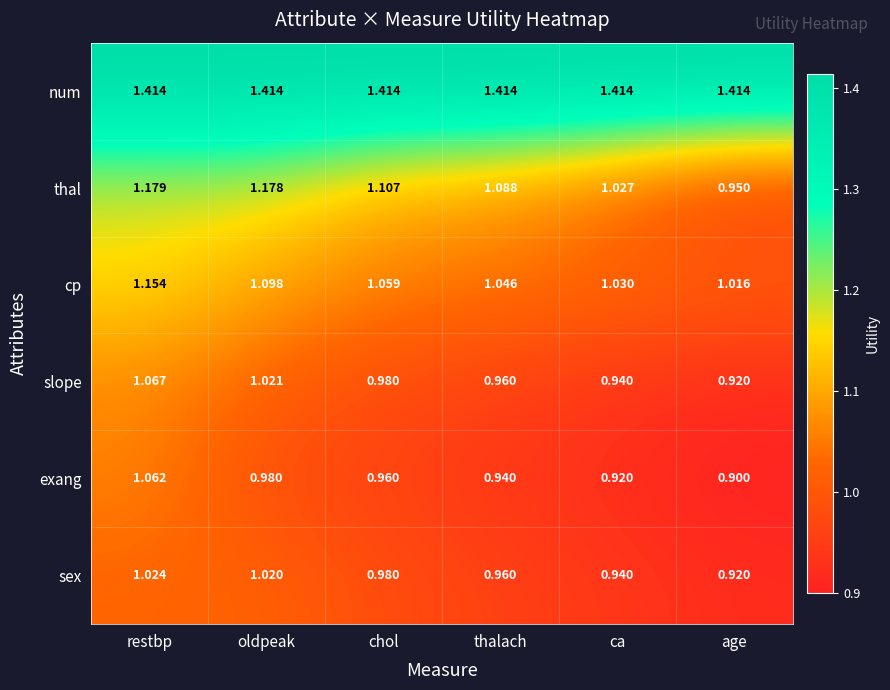

What is the smallest value displayed?

0.9